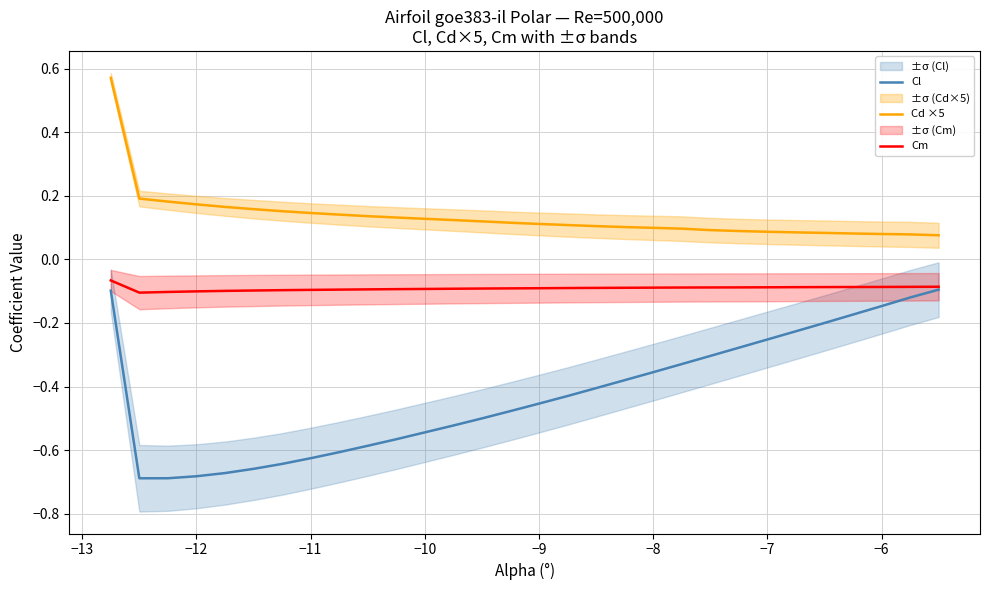

True or false: Cl and Cd ×5 intersect in this chart.

False